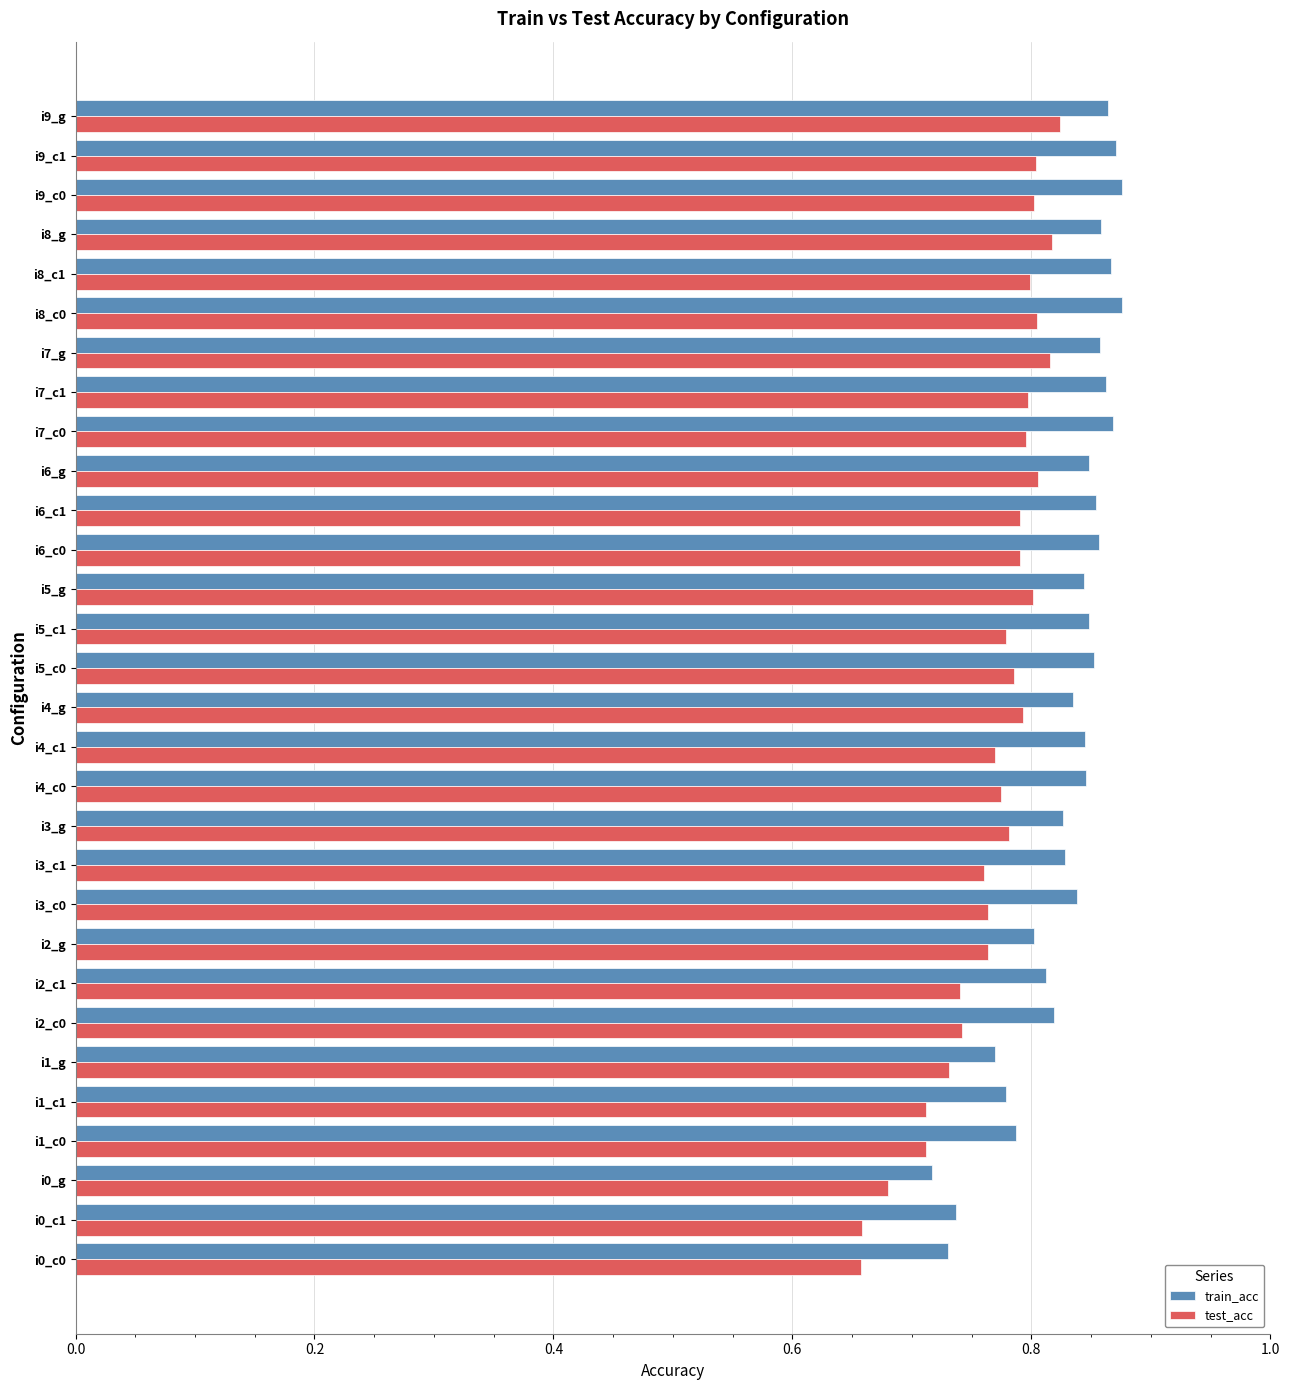

True or false: test_acc has a value of 0.8 at i5_g.

True